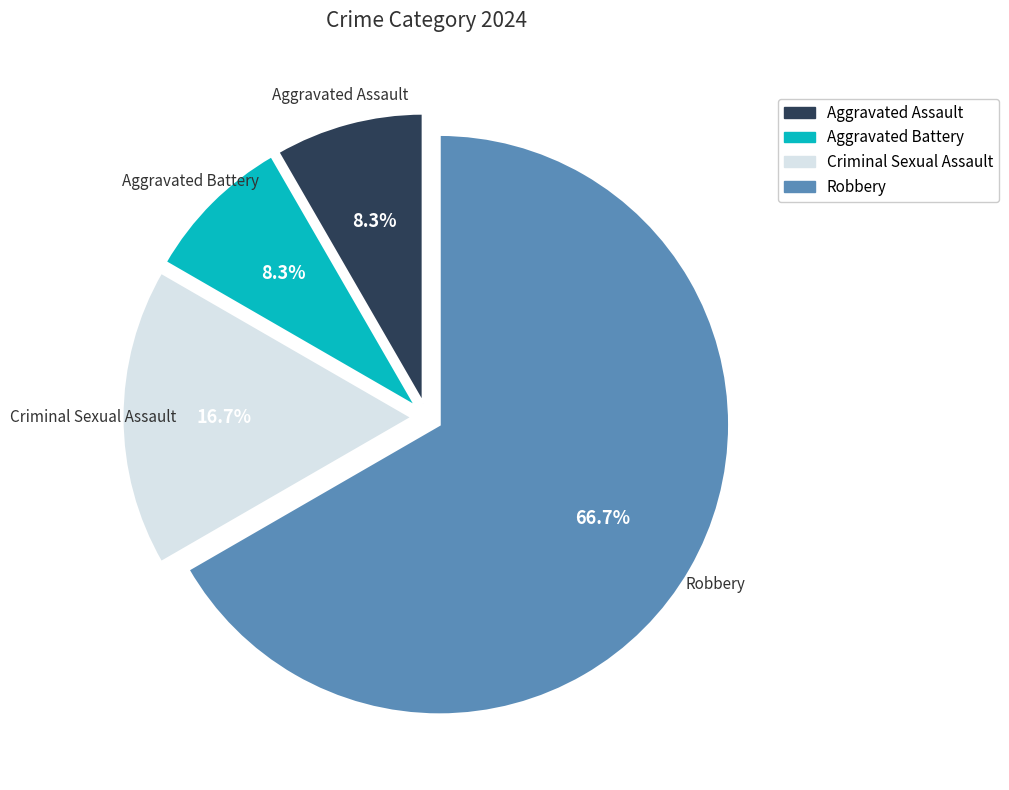

What percentage is the Aggravated Assault slice, to the nearest percent?

8%